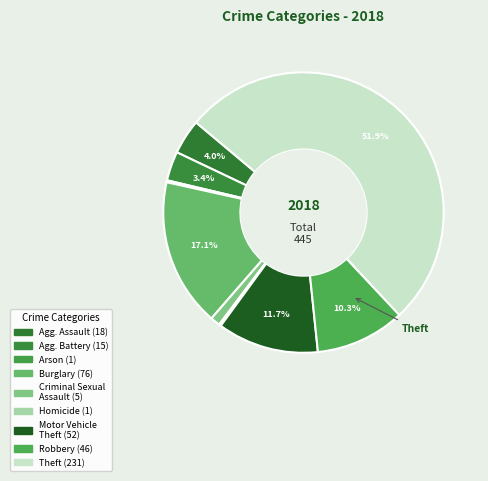

How many slices are in this pie chart?

9